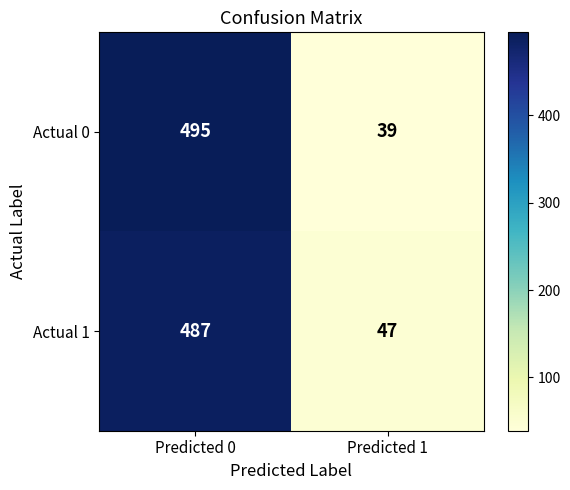

Rank the series at Predicted 0 from lowest to highest value.

Actual 1, Actual 0